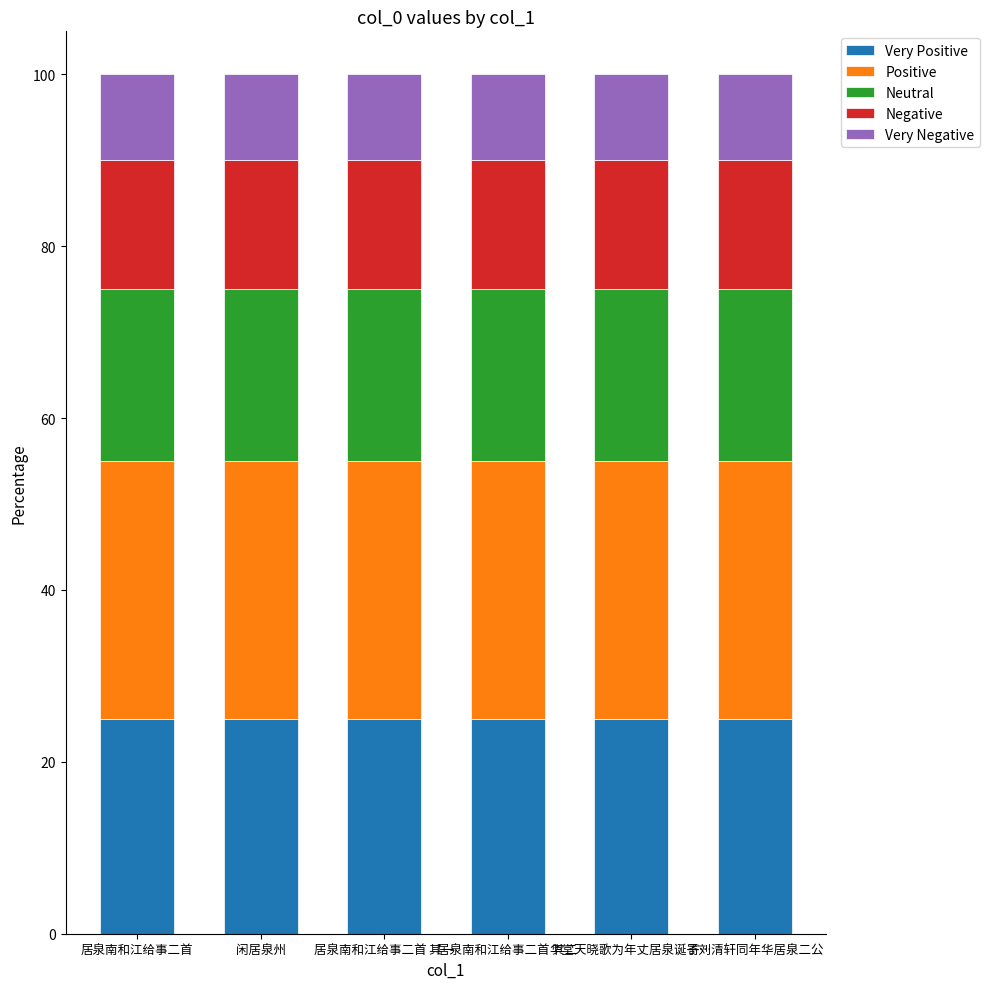

What is the total value across all series at 居泉南和江给事二首 其一?

100